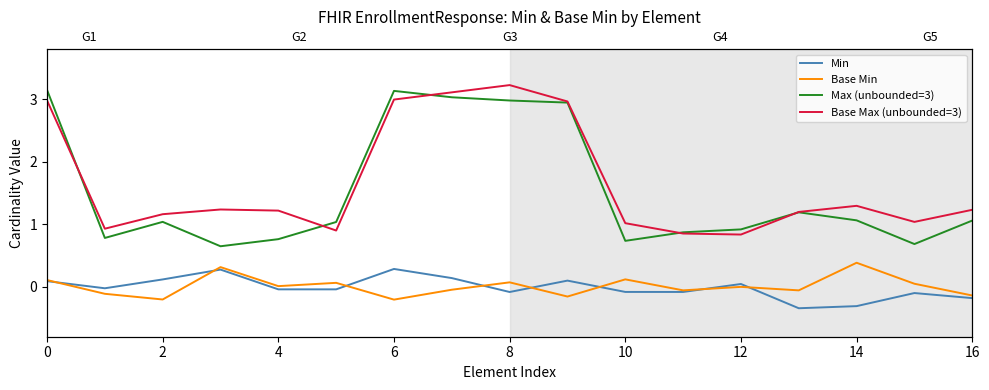

Reading right to left, list all the values displayed in this chart.

Min: -0.2	-0.1	-0.3	-0.3	0.0	-0.1	-0.1	0.1	-0.1	0.1	0.3	-0.0	-0.0	0.3	0.1	-0.0	0.1
Base Min: -0.1	0.0	0.4	-0.1	-0.0	-0.1	0.1	-0.2	0.1	-0.0	-0.2	0.1	0.0	0.3	-0.2	-0.1	0.1
Max (unbounded=3): 1.1	0.7	1.1	1.2	0.9	0.9	0.7	2.9	3.0	3.0	3.1	1.0	0.8	0.6	1.0	0.8	3.1
Base Max (unbounded=3): 1.2	1.0	1.3	1.2	0.8	0.9	1.0	3.0	3.2	3.1	3.0	0.9	1.2	1.2	1.2	0.9	3.0